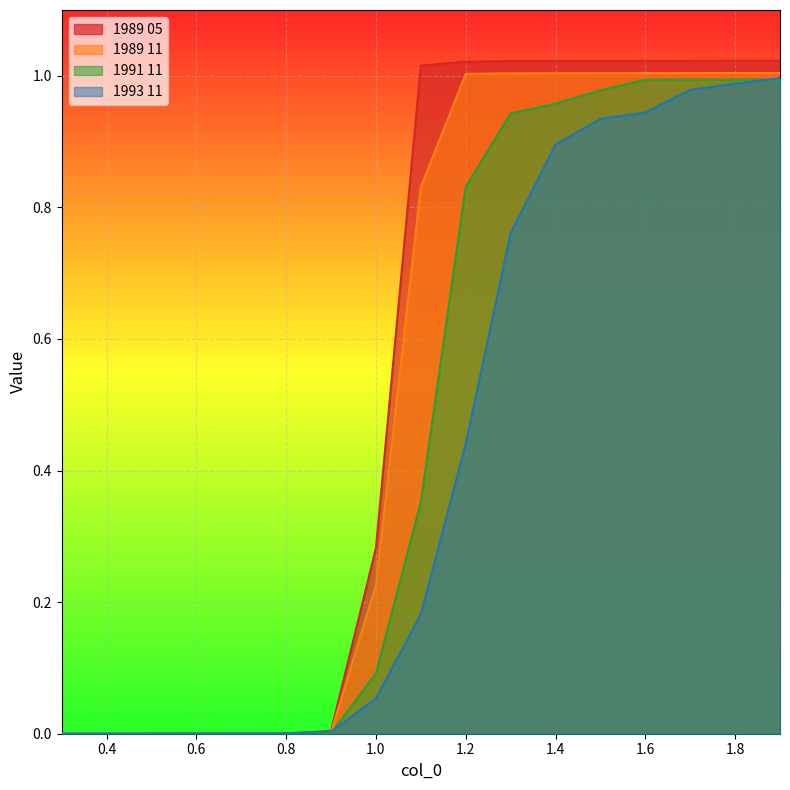

True or false: 1993 11 and 1989 11 cross at least once.

True